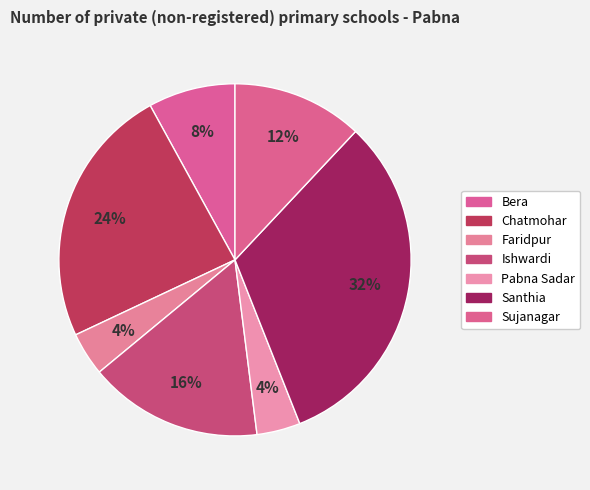

Is there a majority slice in this chart?

No